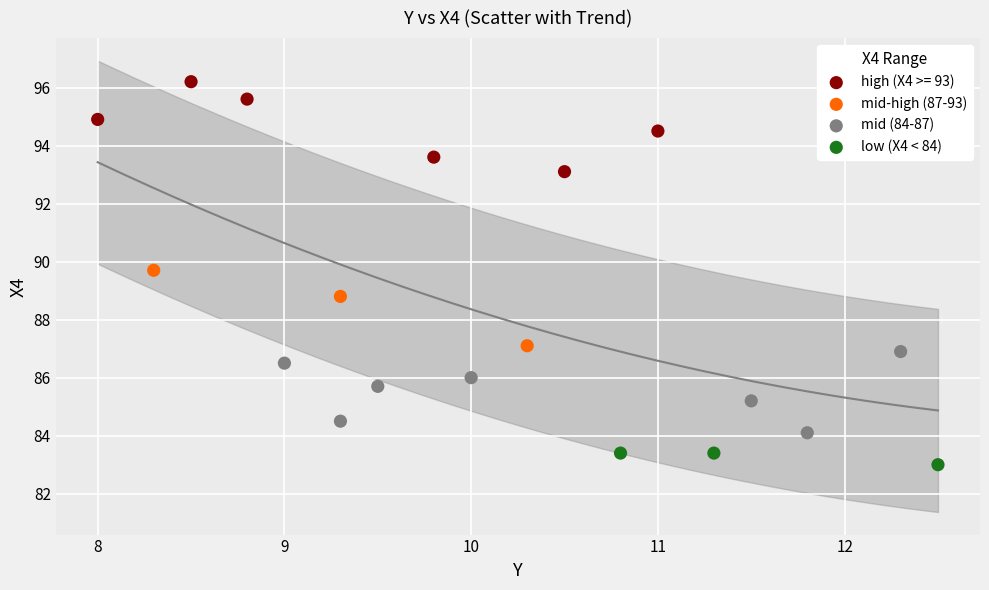

Which series reaches the minimum Y coordinate?

low (X4 < 84)